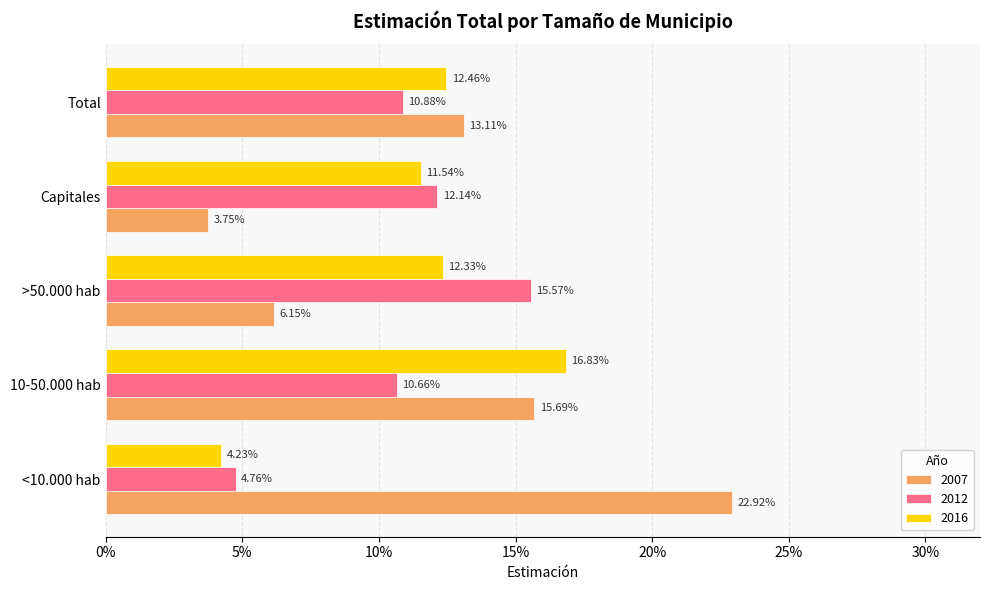

Reading left to right, transcribe all the data shown in this chart.

2007: <10.000 hab=0.2	10-50.000 hab=0.2	>50.000 hab=0.1	Capitales=0.0	Total=0.1
2012: <10.000 hab=0.0	10-50.000 hab=0.1	>50.000 hab=0.2	Capitales=0.1	Total=0.1
2016: <10.000 hab=0.0	10-50.000 hab=0.2	>50.000 hab=0.1	Capitales=0.1	Total=0.1